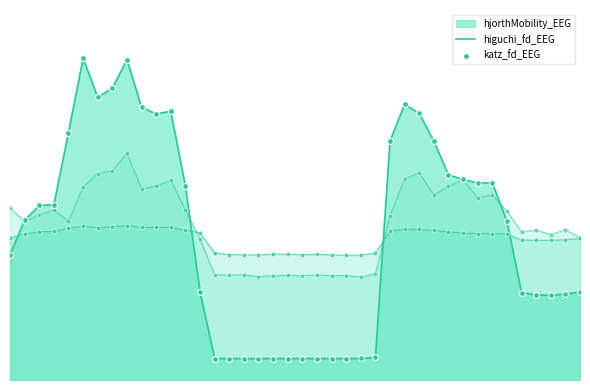

Which series contains the lowest Y value?

hjorthMobility_EEG